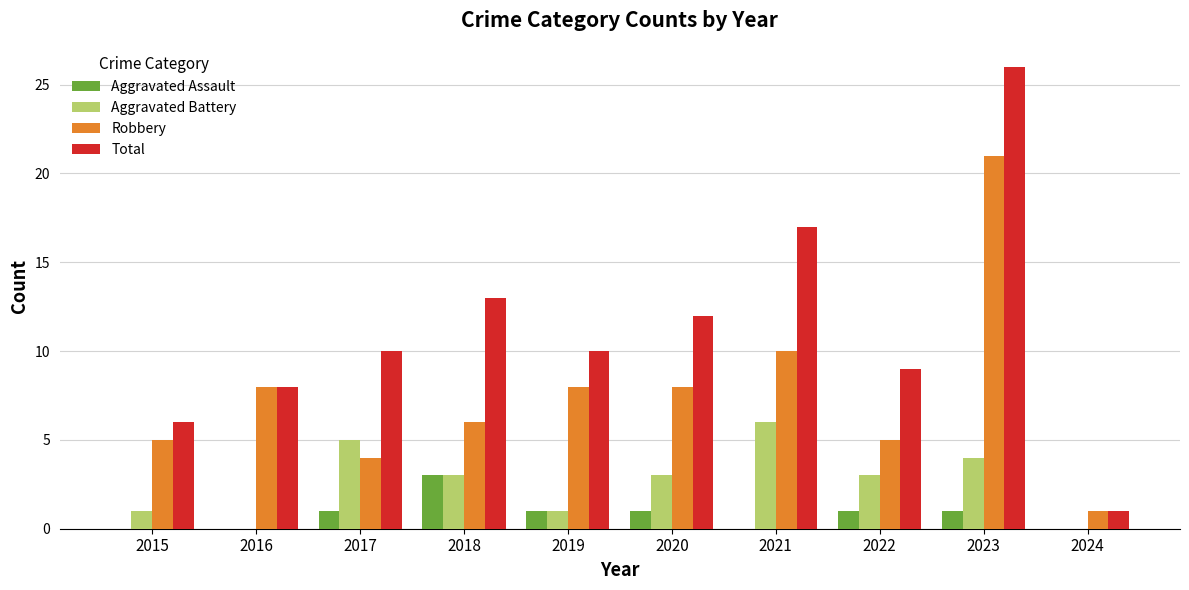

Which series changed the most between 2015 and 2019?

Total